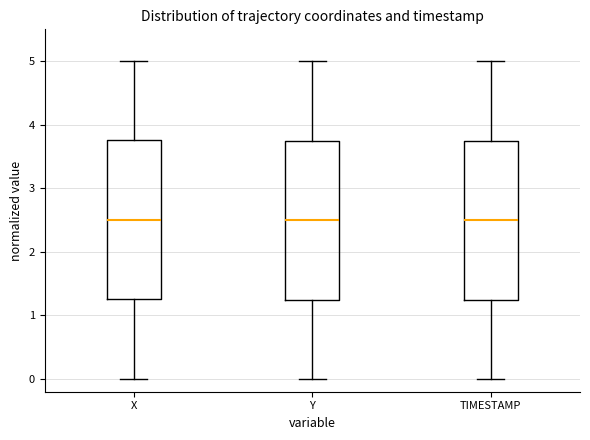

Reading left to right, read every box against the y-axis: the position of its median line, the range the box covers, and the ends of its whiskers. The values are not printed on the chart, so give them approximately, as read against the axis.

X: median 2.5, box 1.3 to 3.8, whiskers 0.0 to 5.0
Y: median 2.5, box 1.3 to 3.8, whiskers 0.0 to 5.0
TIMESTAMP: median 2.5, box 1.3 to 3.8, whiskers 0.0 to 5.0